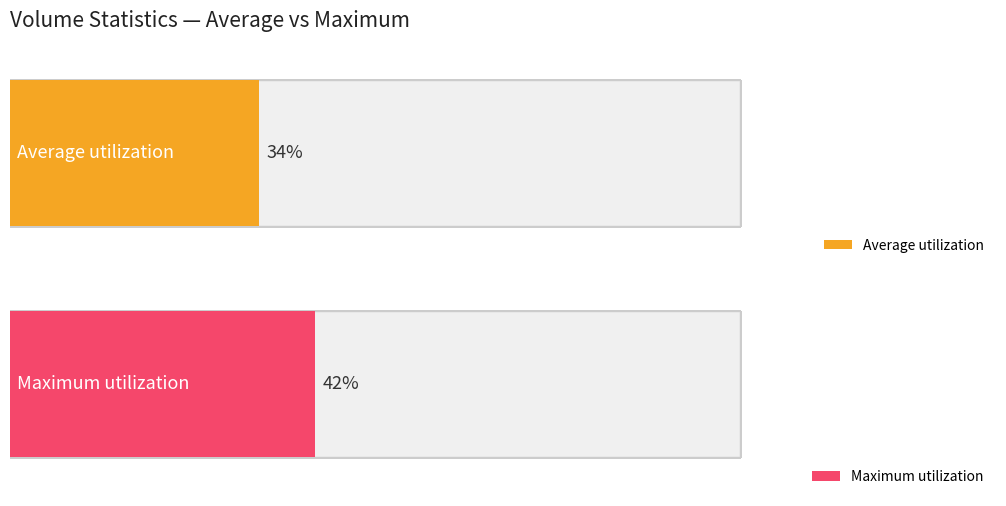

The value of Average utilization at 14 is 158585. True or false?

False